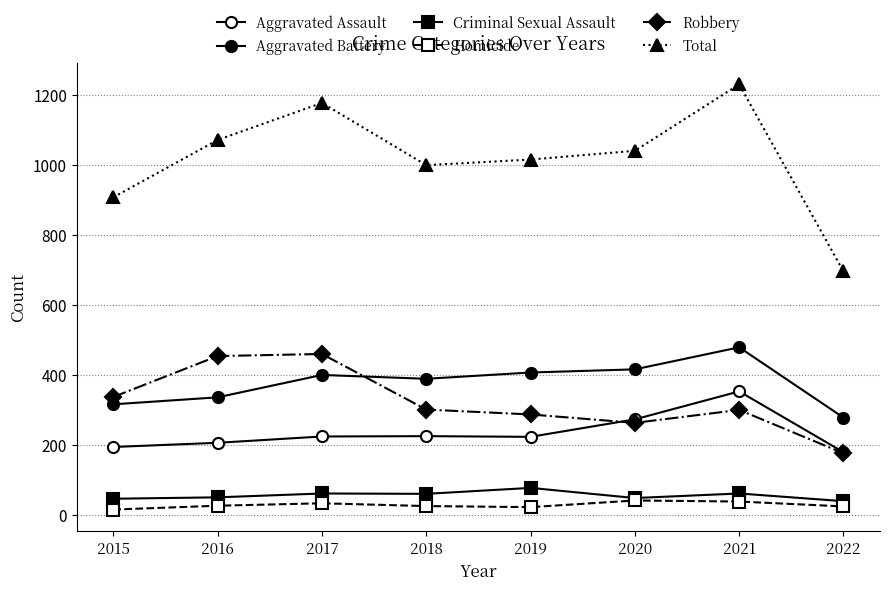

Between 2017 and 2016, which is larger?

2017